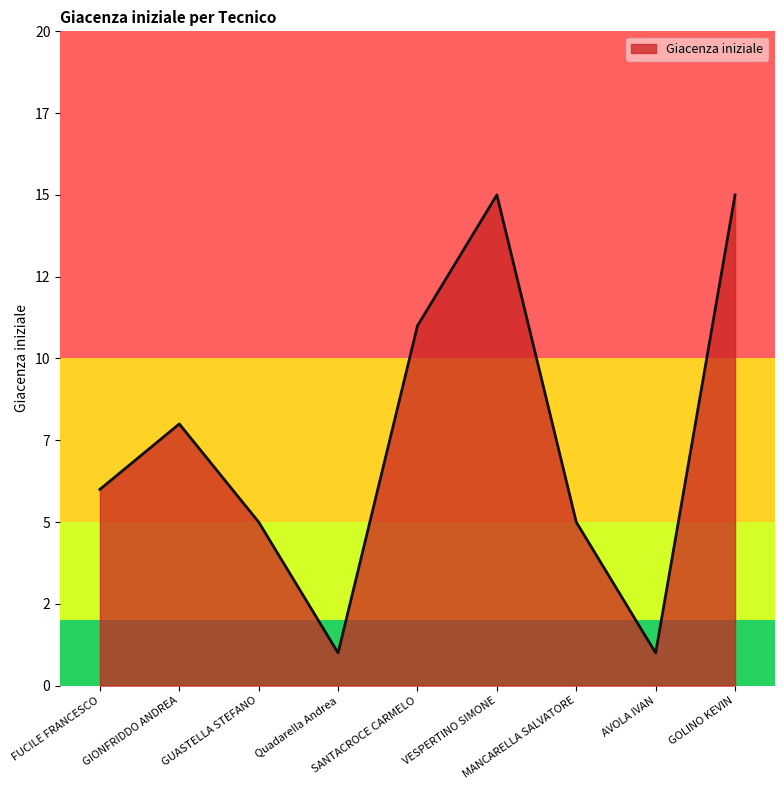

Does the chart have visible grid lines?

No